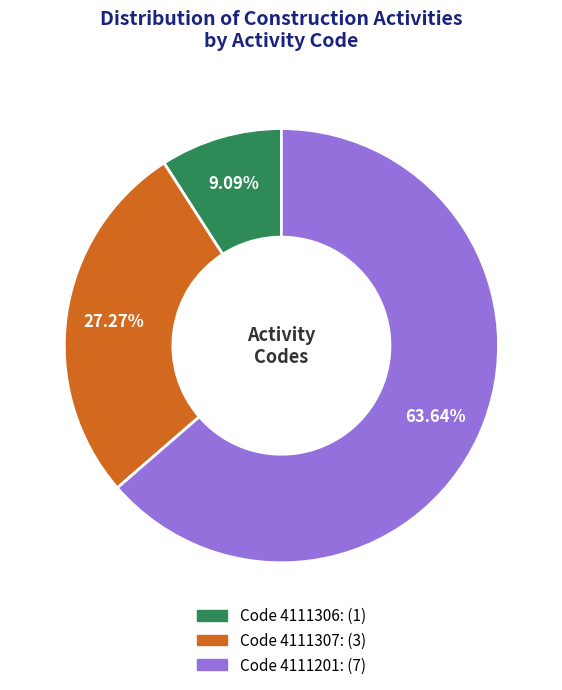

Does any single category account for the majority?

Yes